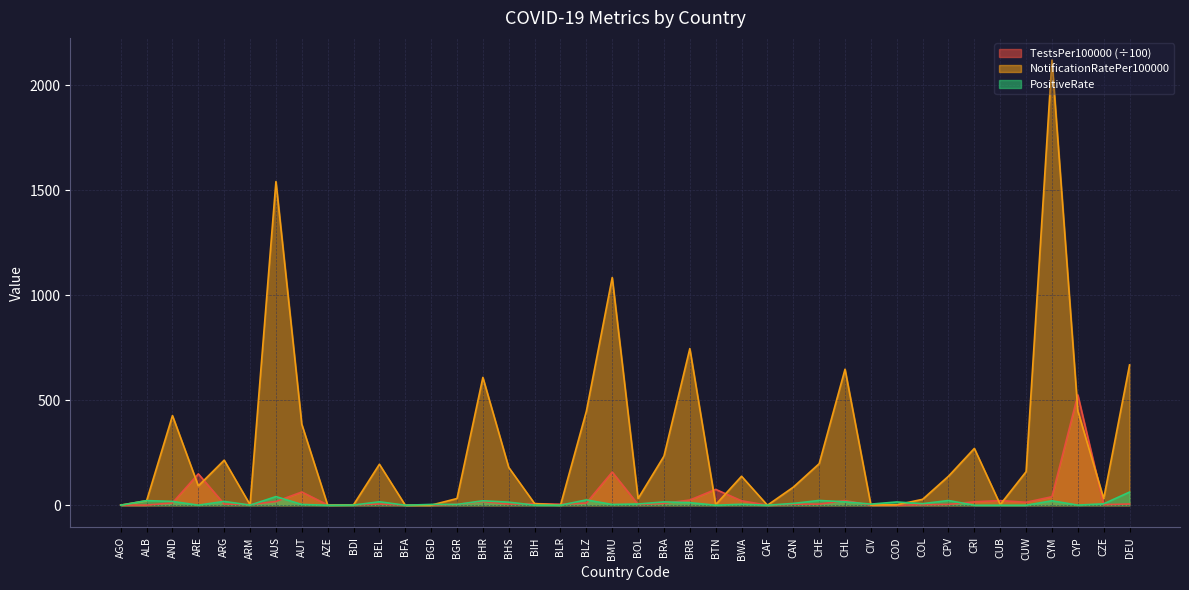

True or false: PositiveRate and TestsPer100000 intersect in this chart.

True